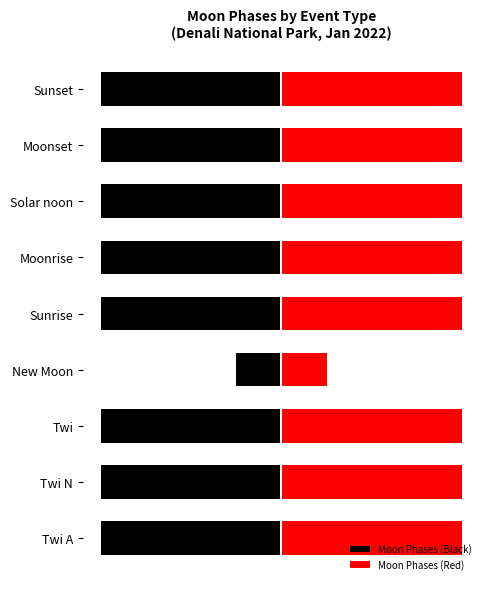

At Solar noon, list the series in order from smallest to largest.

Moon Phases (Black), Moon Phases (Red)